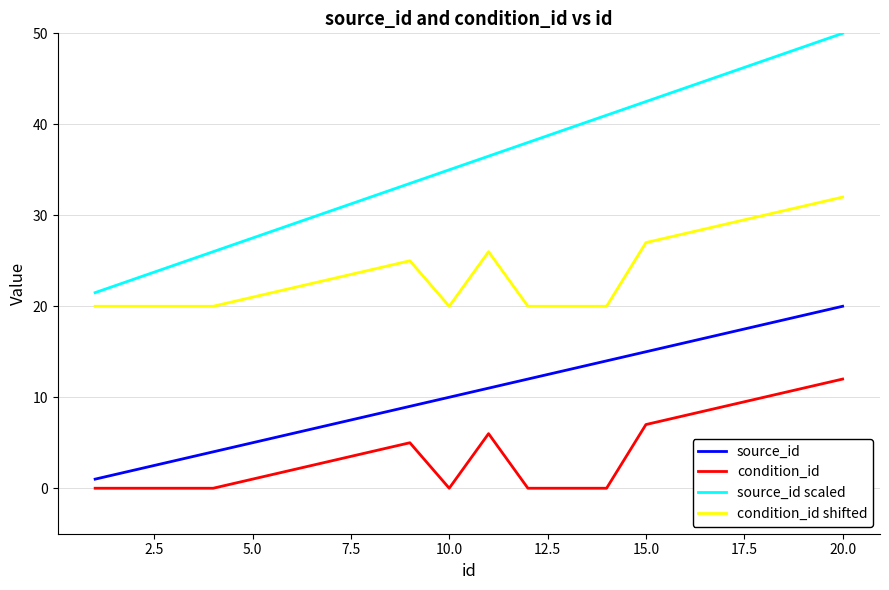

Which series has the largest range (max minus min)?

source_id scaled